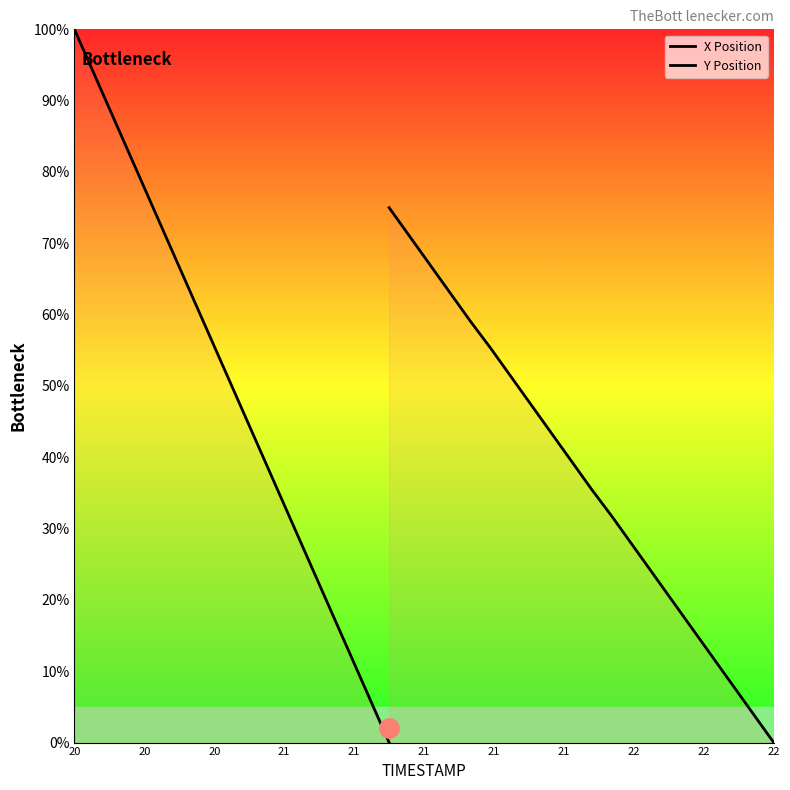

At which category is the sum across all series the highest?

20